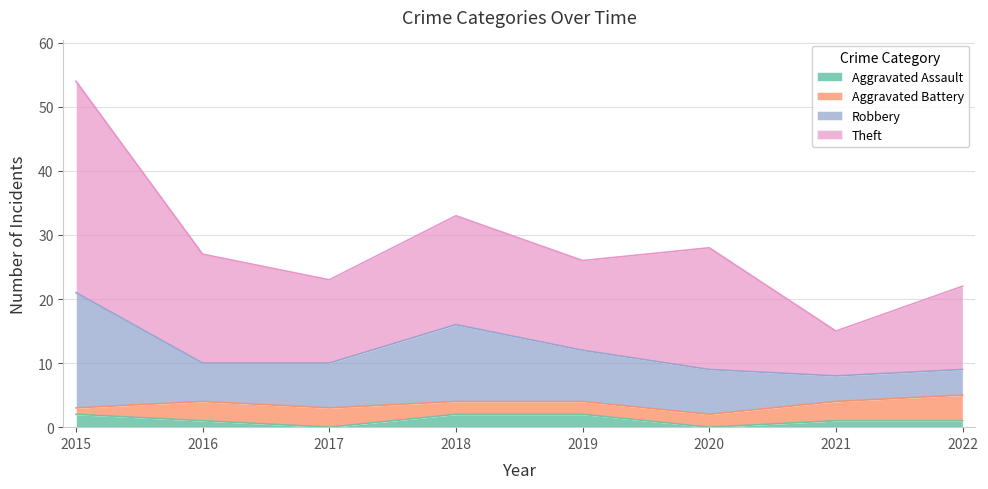

At which category is the sum across all series the highest?

2015